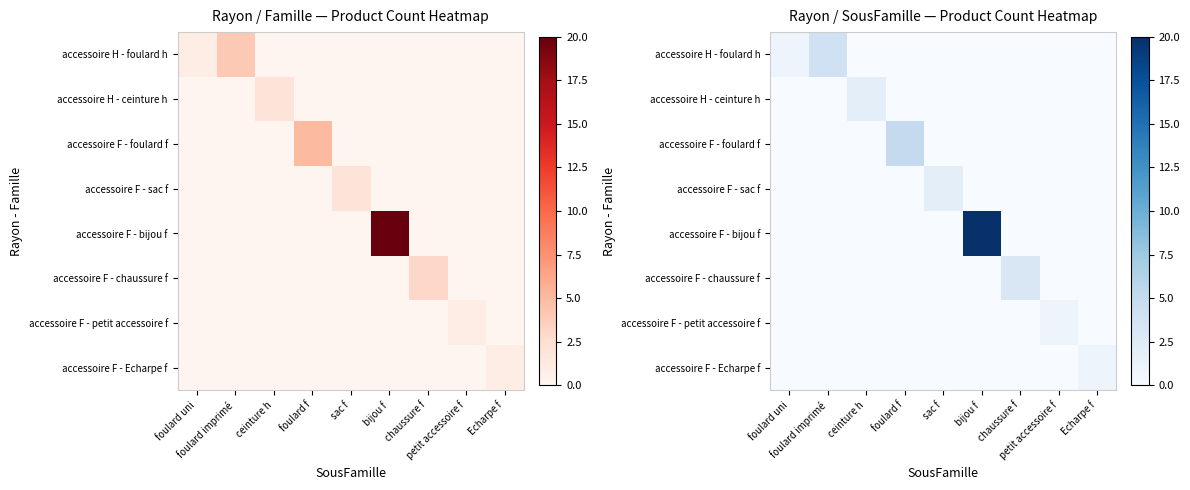

List the labels in order of accessoire F - petit accessoire f value, largest first.

petit accessoire f, foulard uni, foulard imprimé, ceinture h, foulard f, sac f, bijou f, chaussure f, Echarpe f